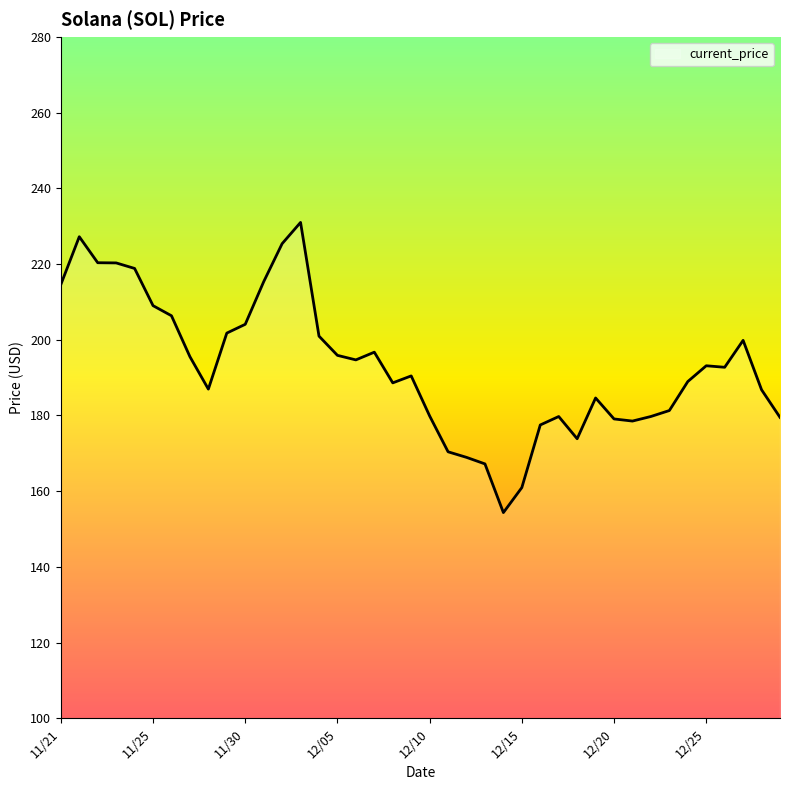

What is the greatest value displayed?

231.0